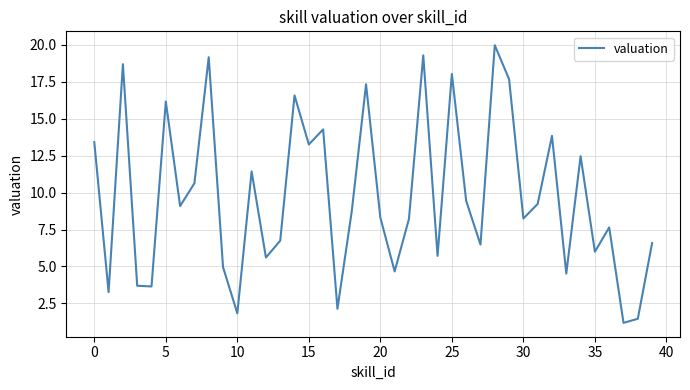

What is the difference between the maximum and minimum values?

18.8